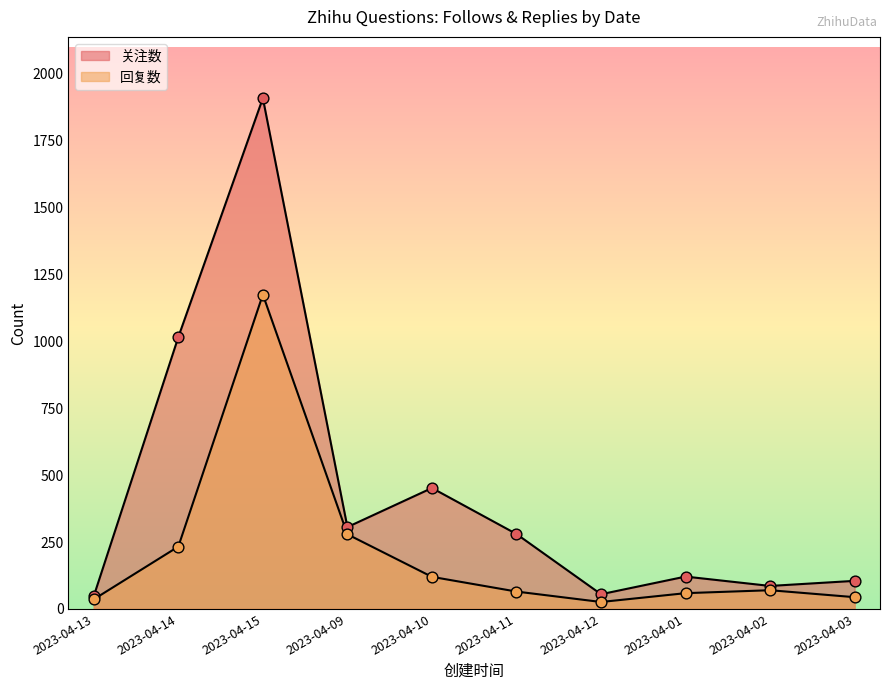

Which series contains the lowest Y value?

回复数